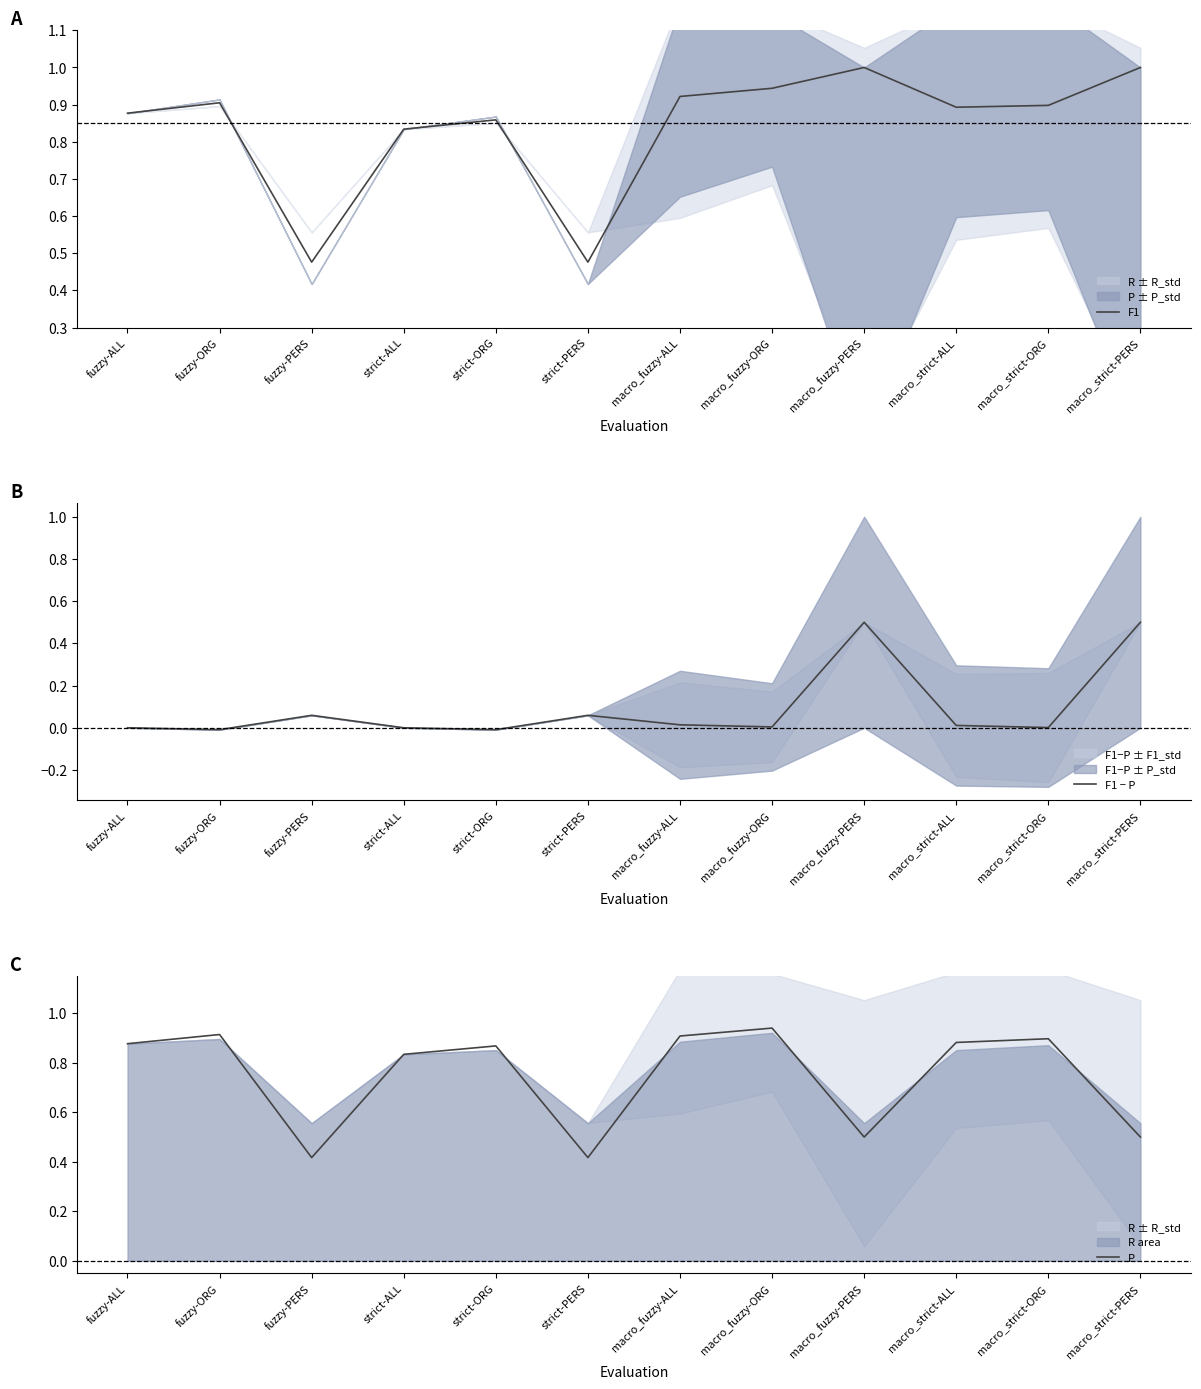

True or false: F1 − P has a value of 0.0 at fuzzy-ALL.

True